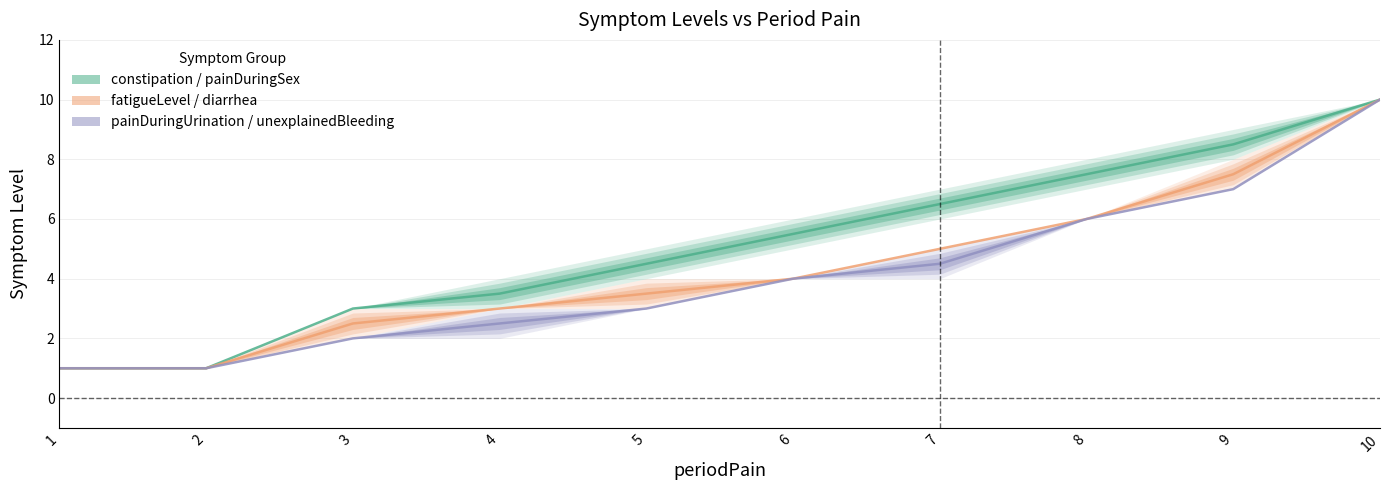

True or false: fatigueLevel / diarrhea and constipation / painDuringSex cross at least once.

False